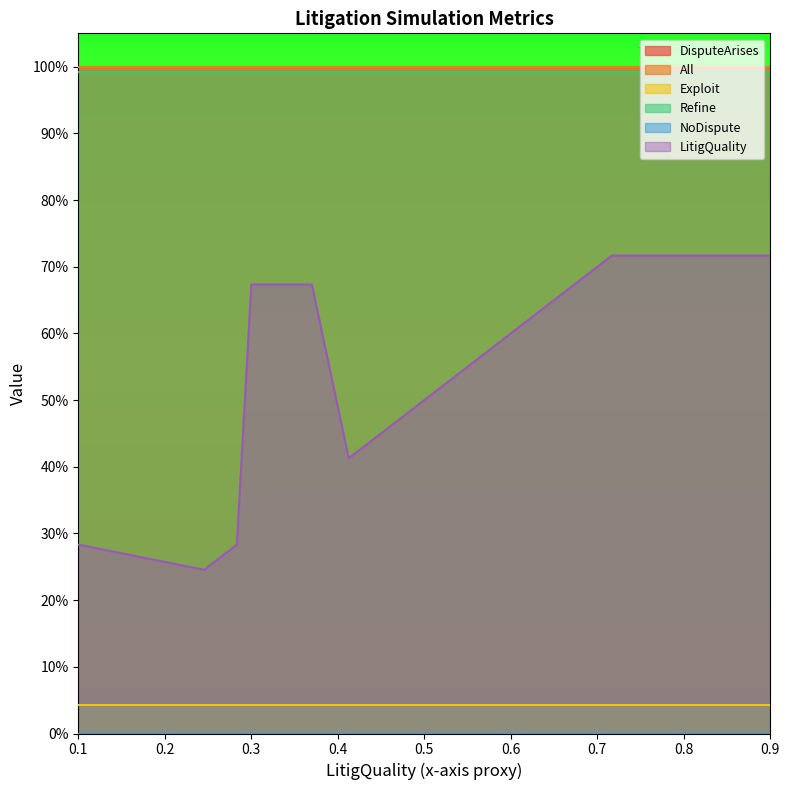

What is the maximum value shown in the chart?

1.0